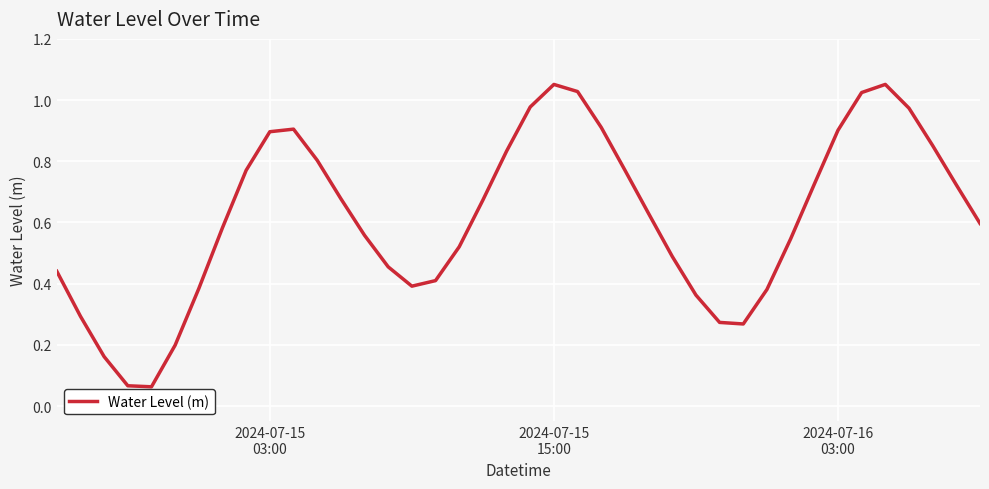

True or false: the data has more than 2 interior local peaks.

True